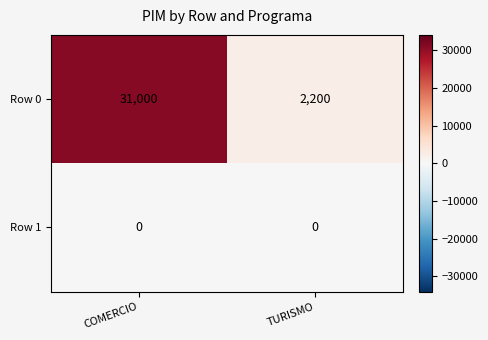

What is the difference between the maximum and minimum values in the Row 0 series?

28800